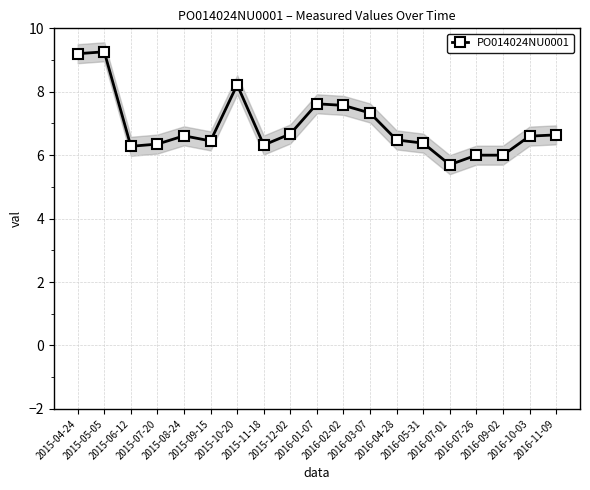

Is it true that the value at 2016-09-02 is 10.5?

False